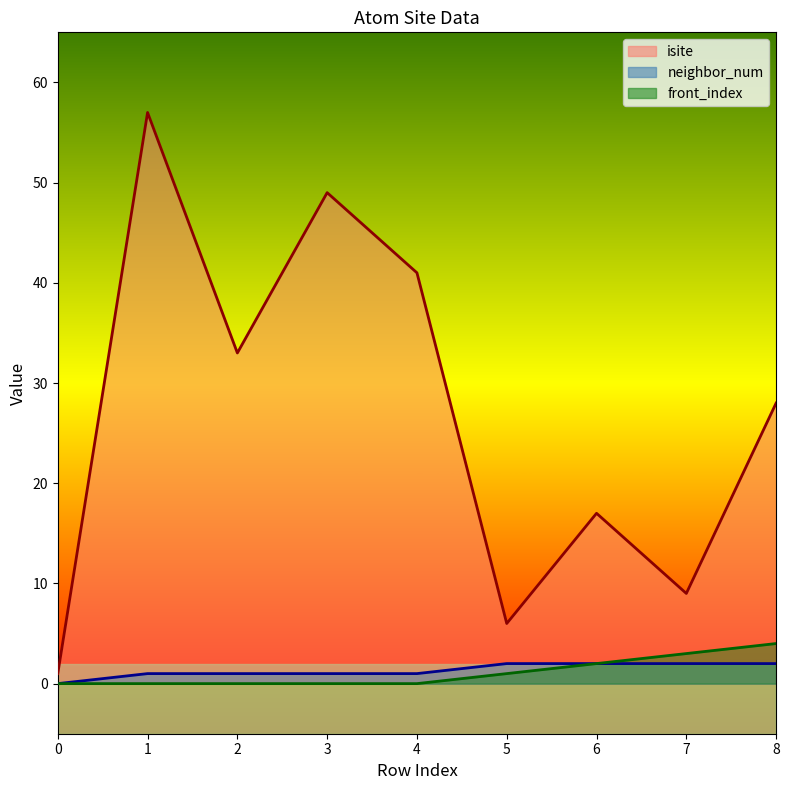

Does the chart display data point markers on the line(s)?

No